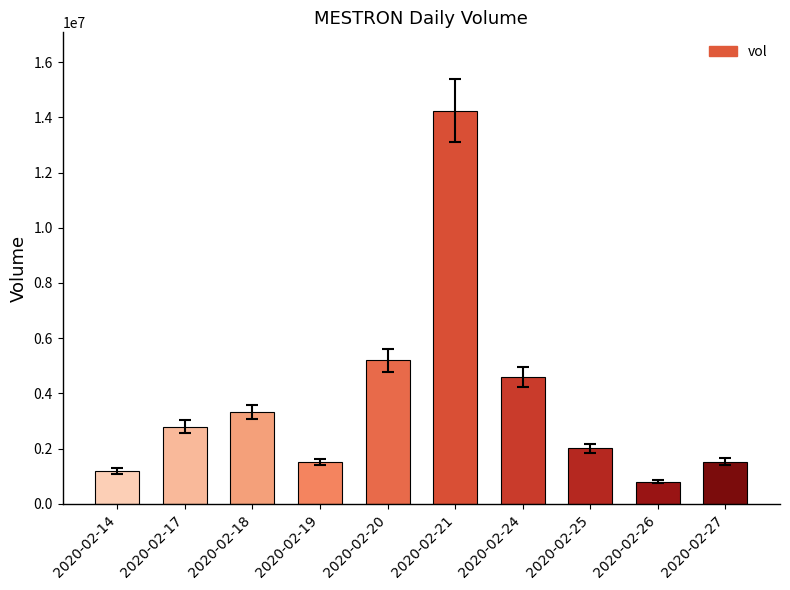

What is the value of the 4th bar from the left?

1513100